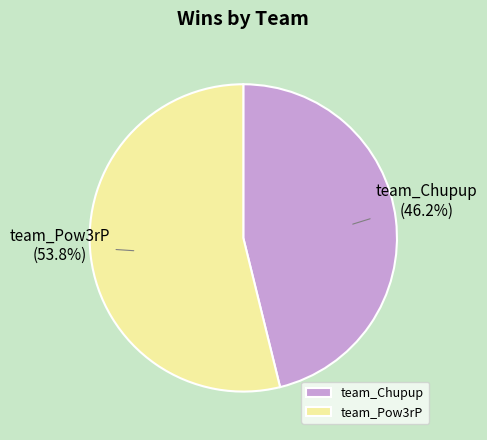

What percentage is NOT represented by team_Chupup?

53.8%